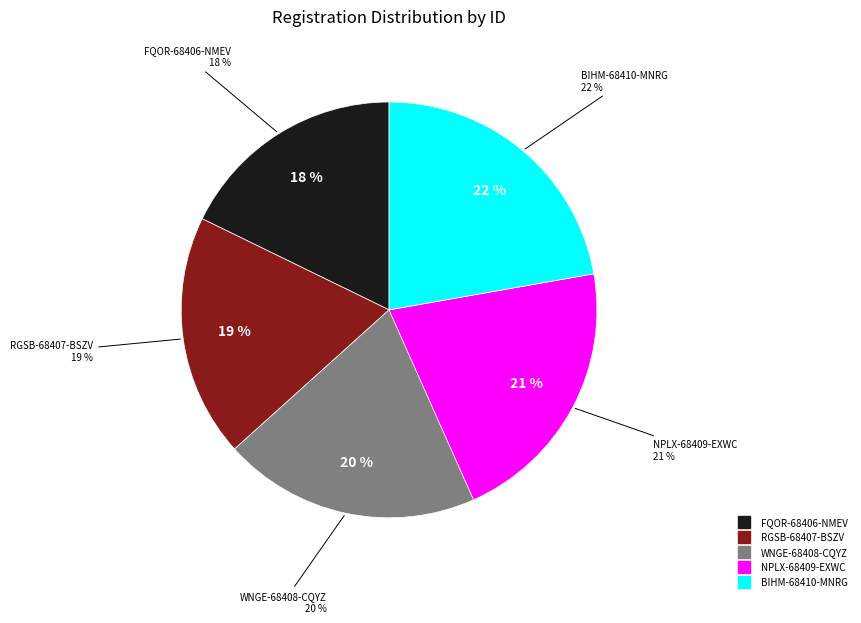

To the nearest percent, what is the average slice percentage?

20%